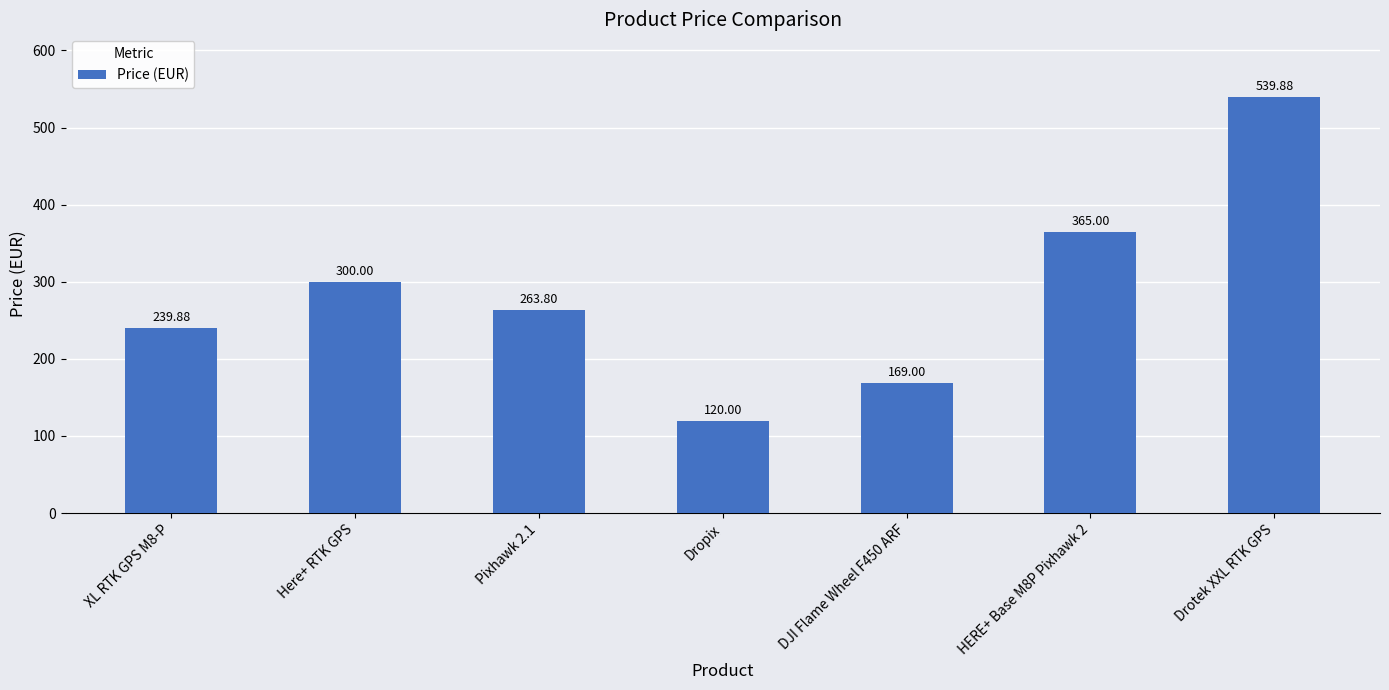

At which label is the value closest to 329?

Here+ RTK GPS